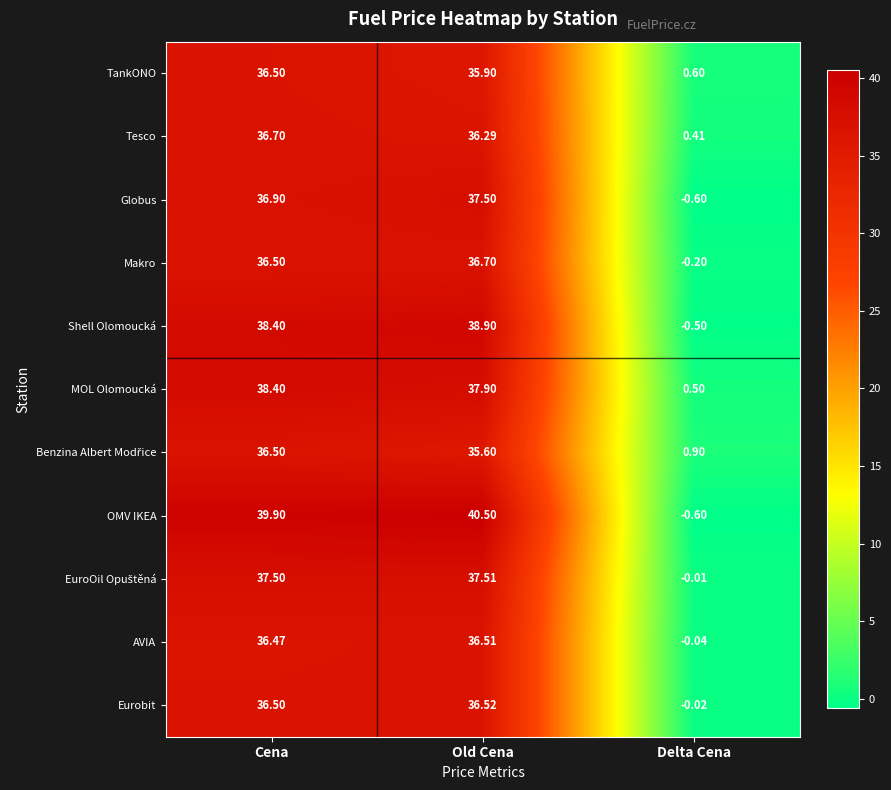

How many categories are shown in the chart?

3